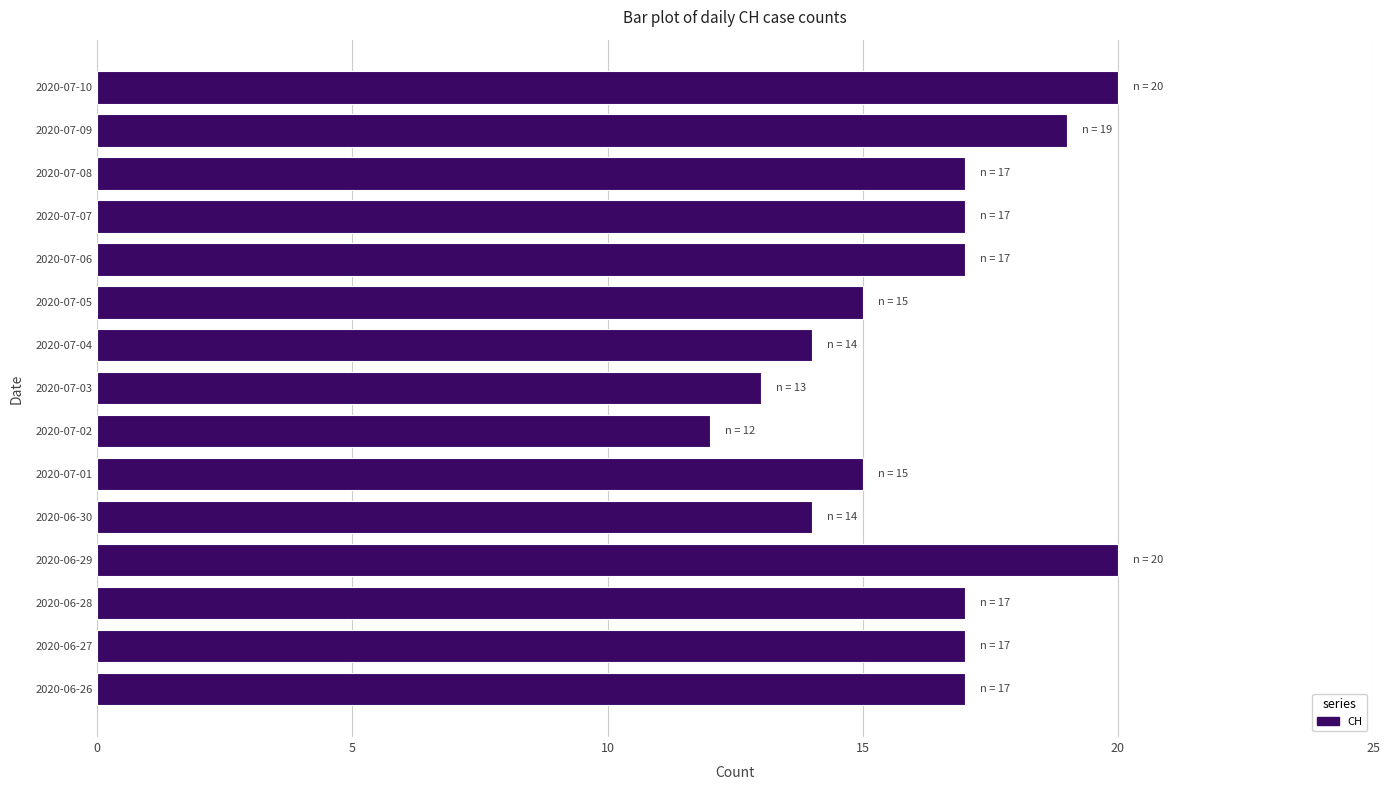

Reading top to bottom, list all the values displayed in this chart.

20	19	17	17	17	15	14	13	12	15	14	20	17	17	17